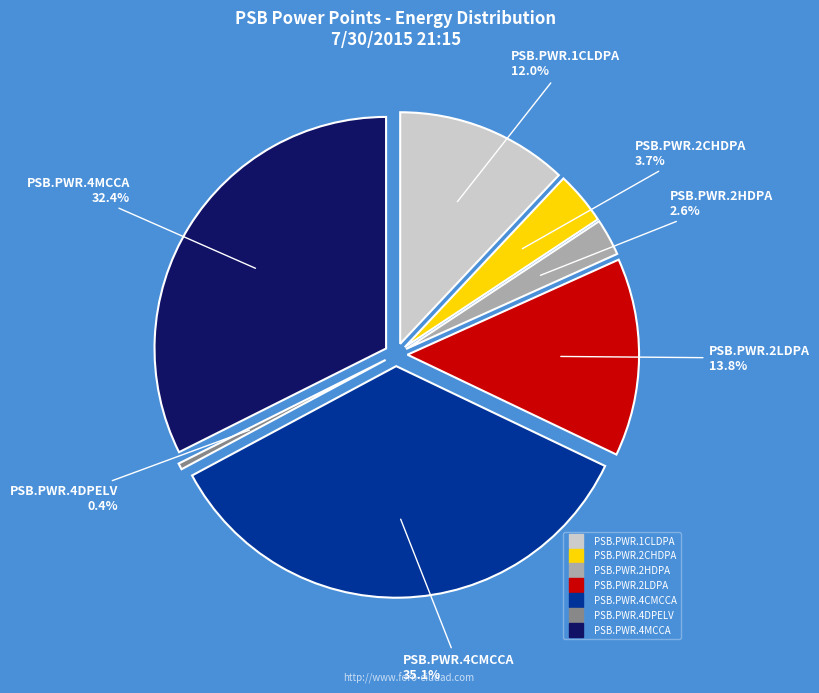

How much of the chart is everything except PSB.PWR.4CMCCA?

64.9%